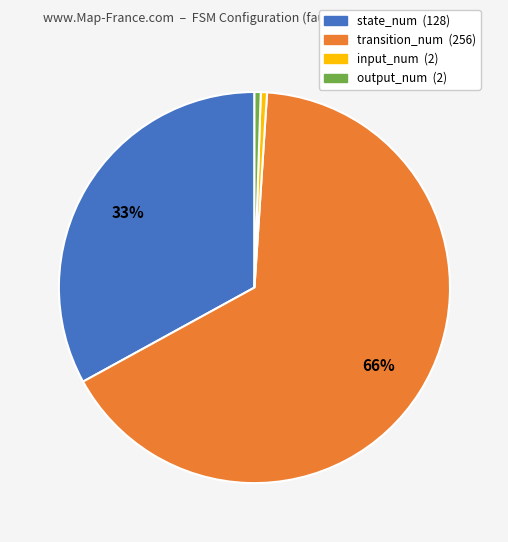

Is the sum of transition_num and output_num greater than half?

Yes